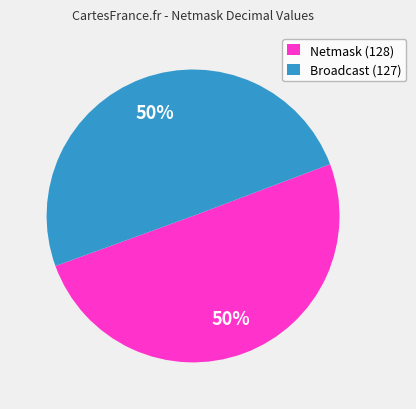

Approximately how many times larger is the value at Broadcast (127) compared to Netmask (128)?

1.0